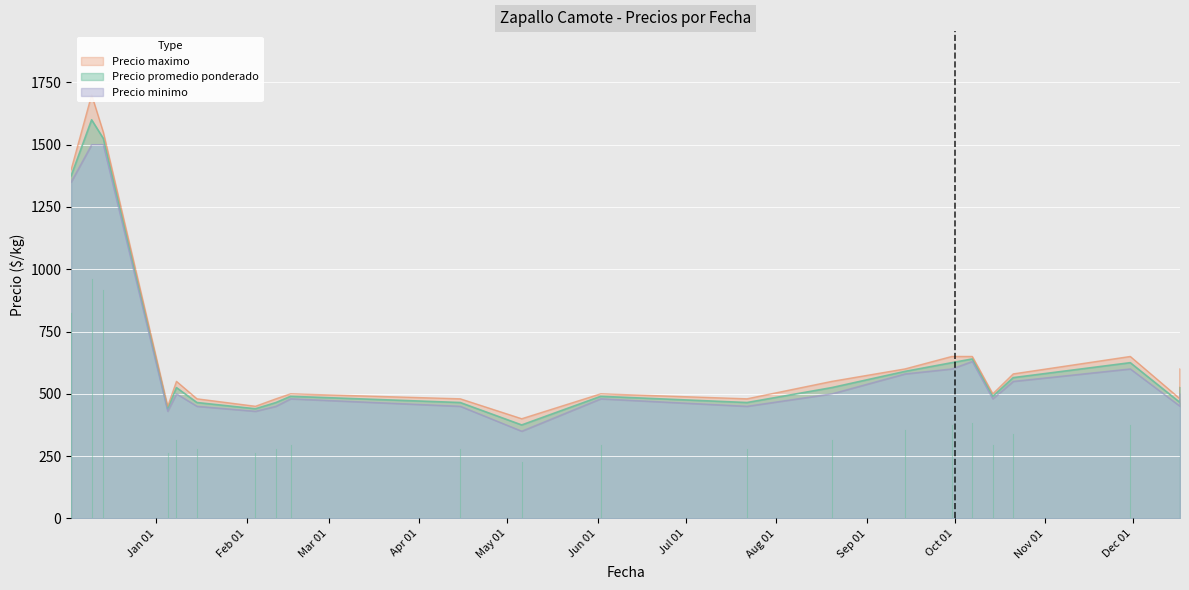

Where is the first local minimum for Precio minimo?

2021-01-08